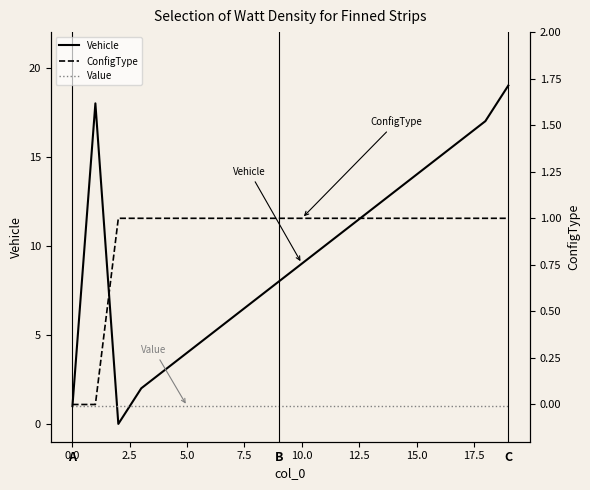

Which series has the widest spread of values?

Vehicle